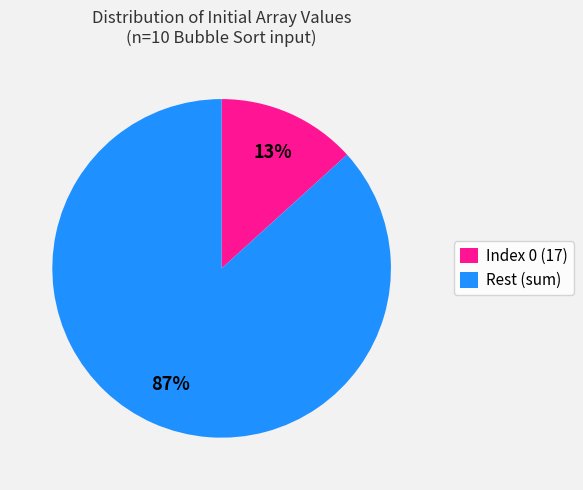

True or false: Index 0 (17) accounts for 1% of the total.

False